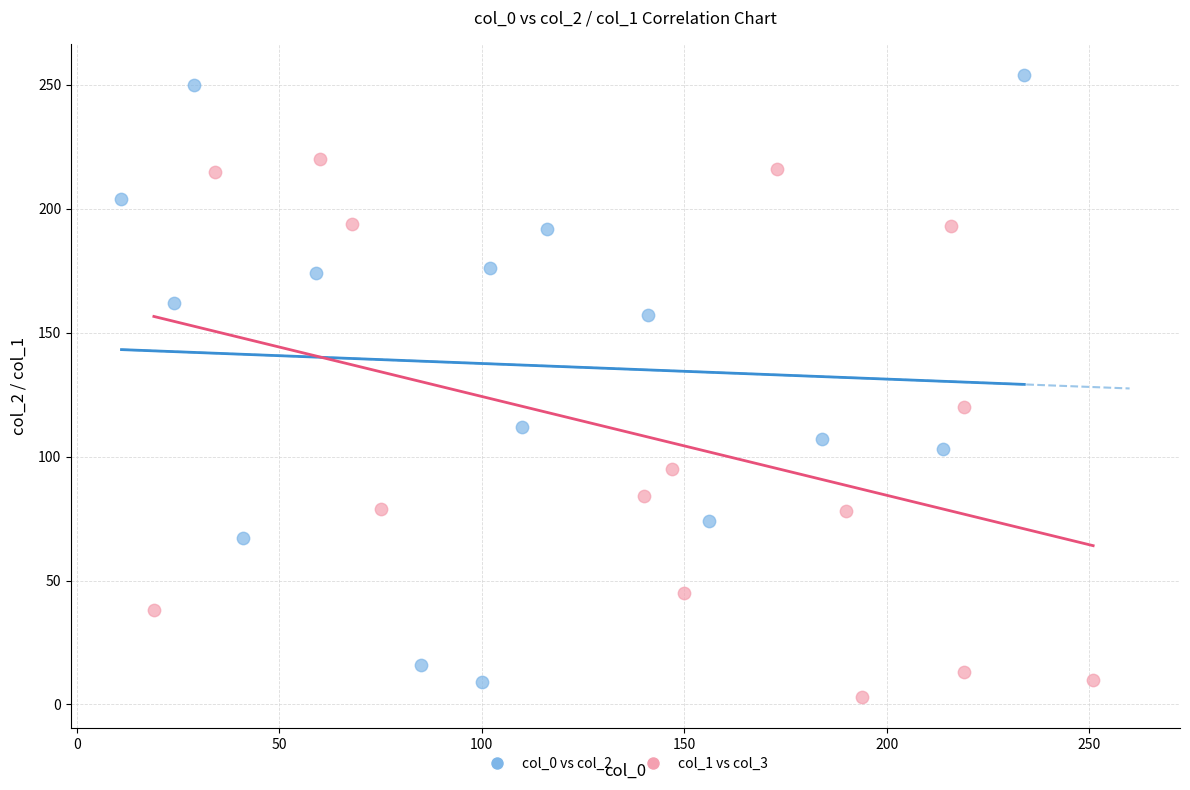

Which series has the widest spread of Y values?

col_0 vs col_2